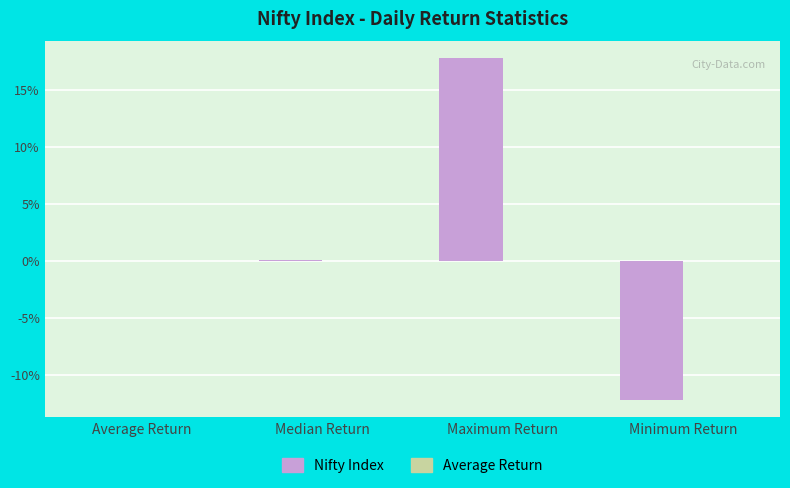

Are the bars grouped side by side (vs. stacked)?

Yes